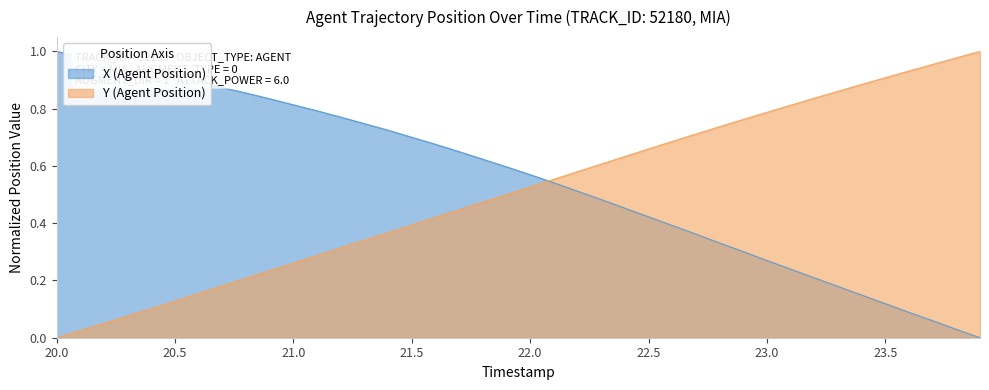

How many times do X (Agent Position) and Y (Agent Position) cross each other?

1